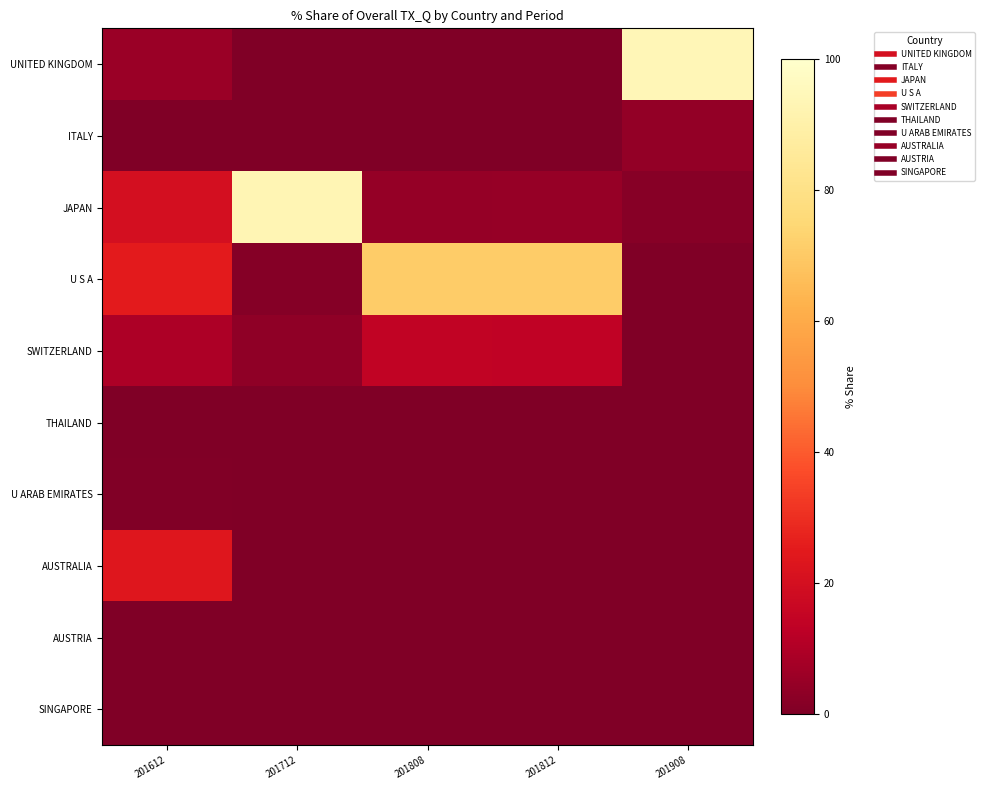

How many data points does each series have?

5